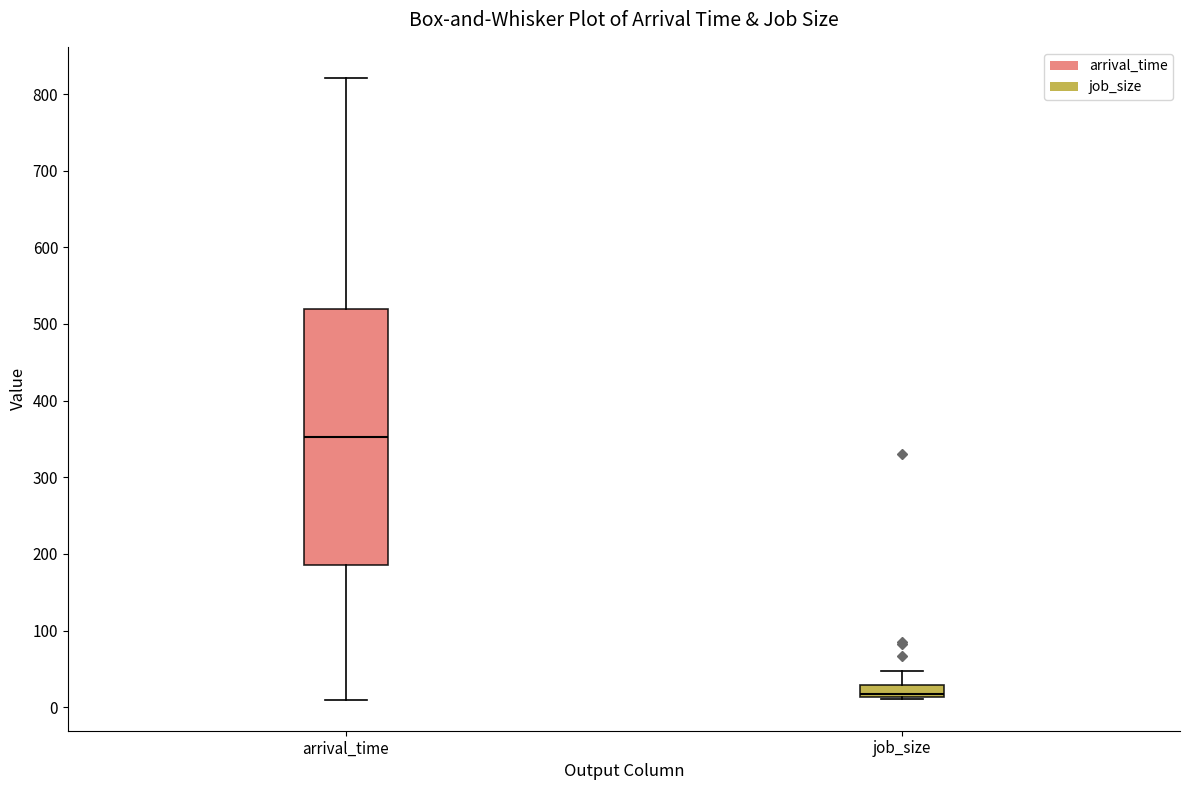

Reading left to right, transcribe this box plot: for each box, give where its median line is, the range the box spans, and where its two whiskers end, as read against the y-axis. The values are not printed on the chart, so give them approximately, as read against the axis.

arrival_time: median 350, box 190 to 520, whiskers 10 to 820
job_size: median 20, box 10 to 30, whiskers 10 to 50